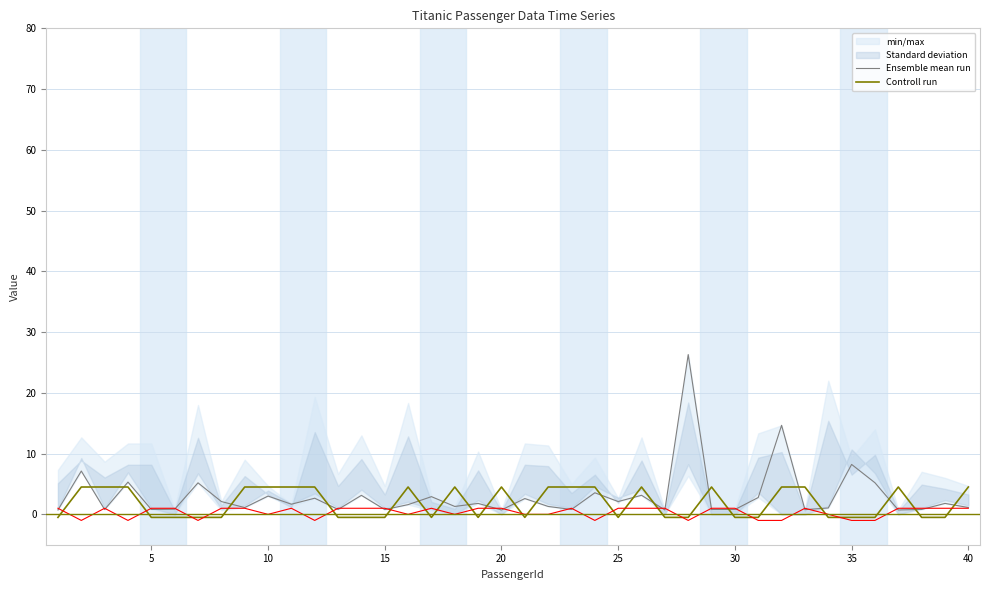

How many data points in Ensemble mean run are above 1?

26